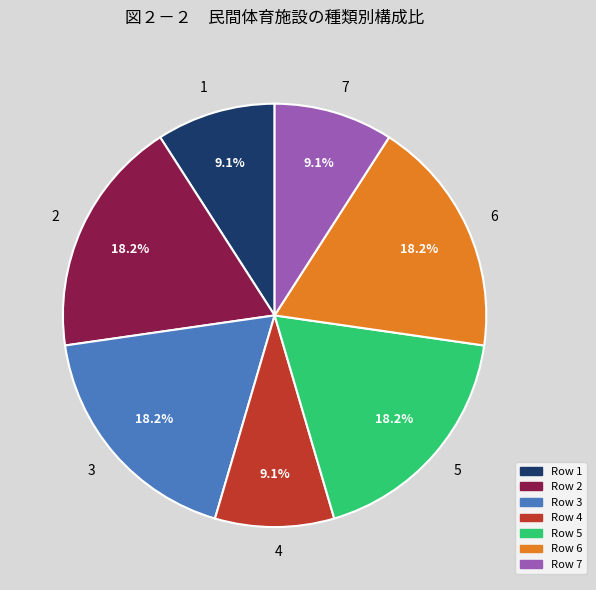

Combined, what portion of the pie is 2 and 3?

36.4%